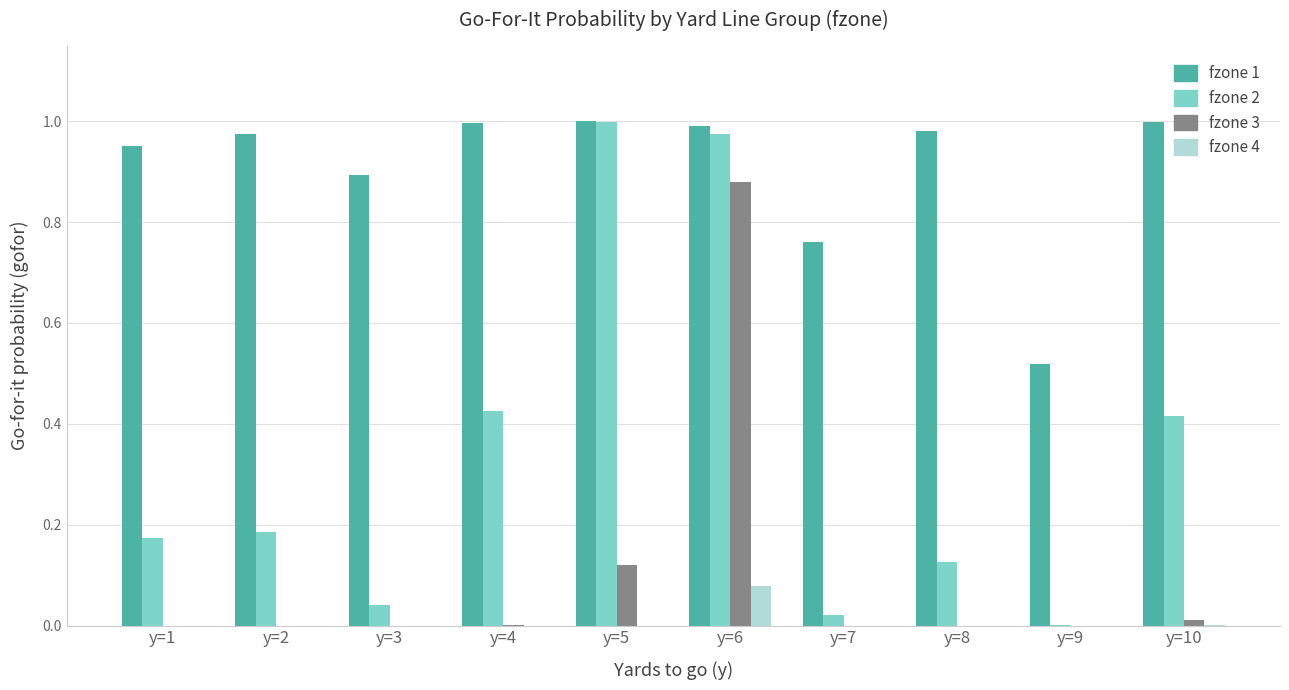

At which category is the sum across all series the highest?

y=6